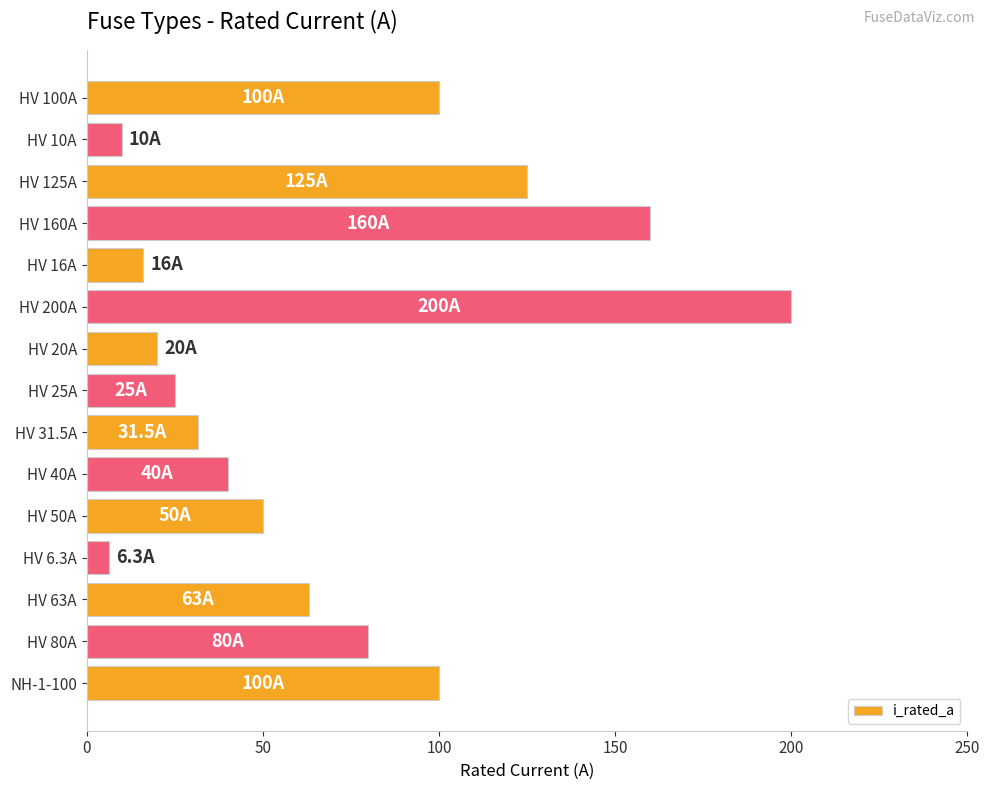

What is the greatest value displayed?

200.0